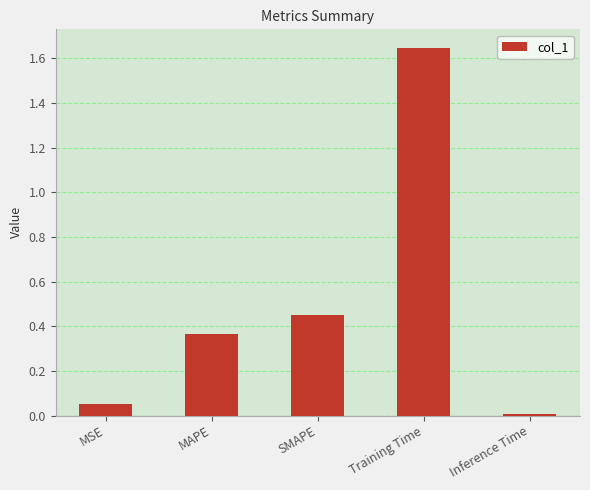

Which category has the highest value across all series?

Training Time